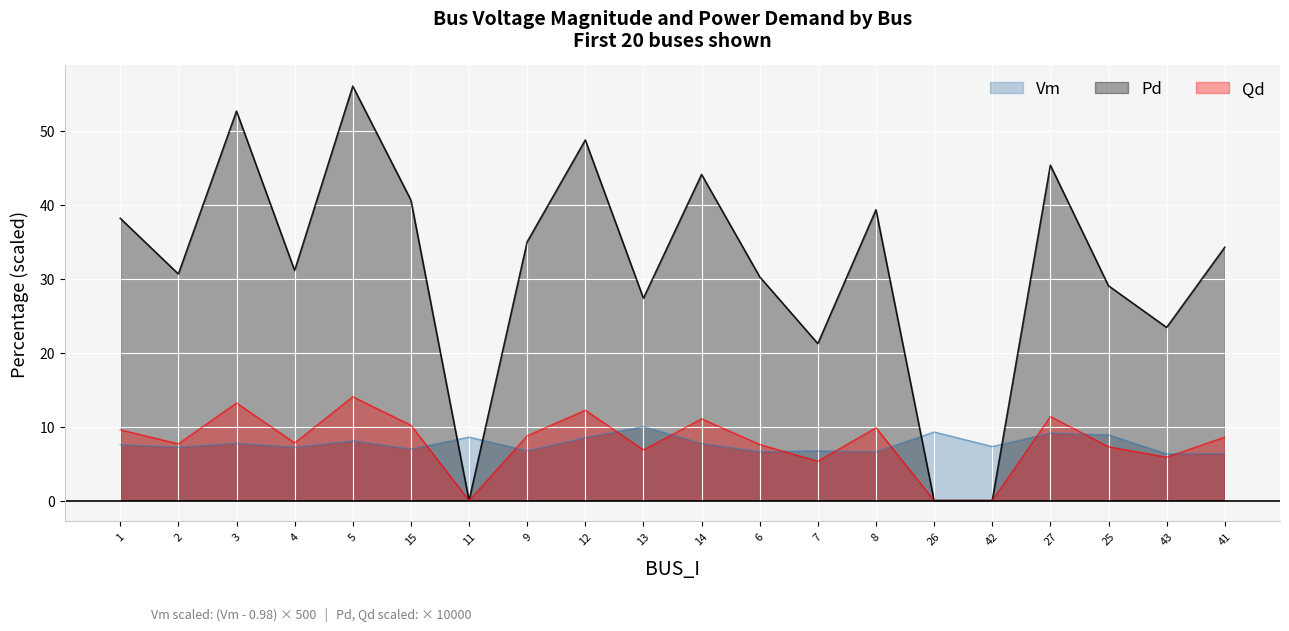

True or false: Pd has more than 0 interior local peaks.

True